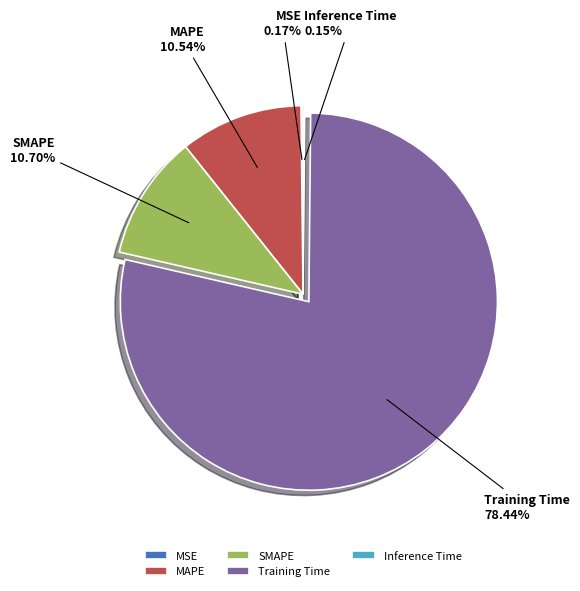

What is the largest slice in the pie chart?

Training Time